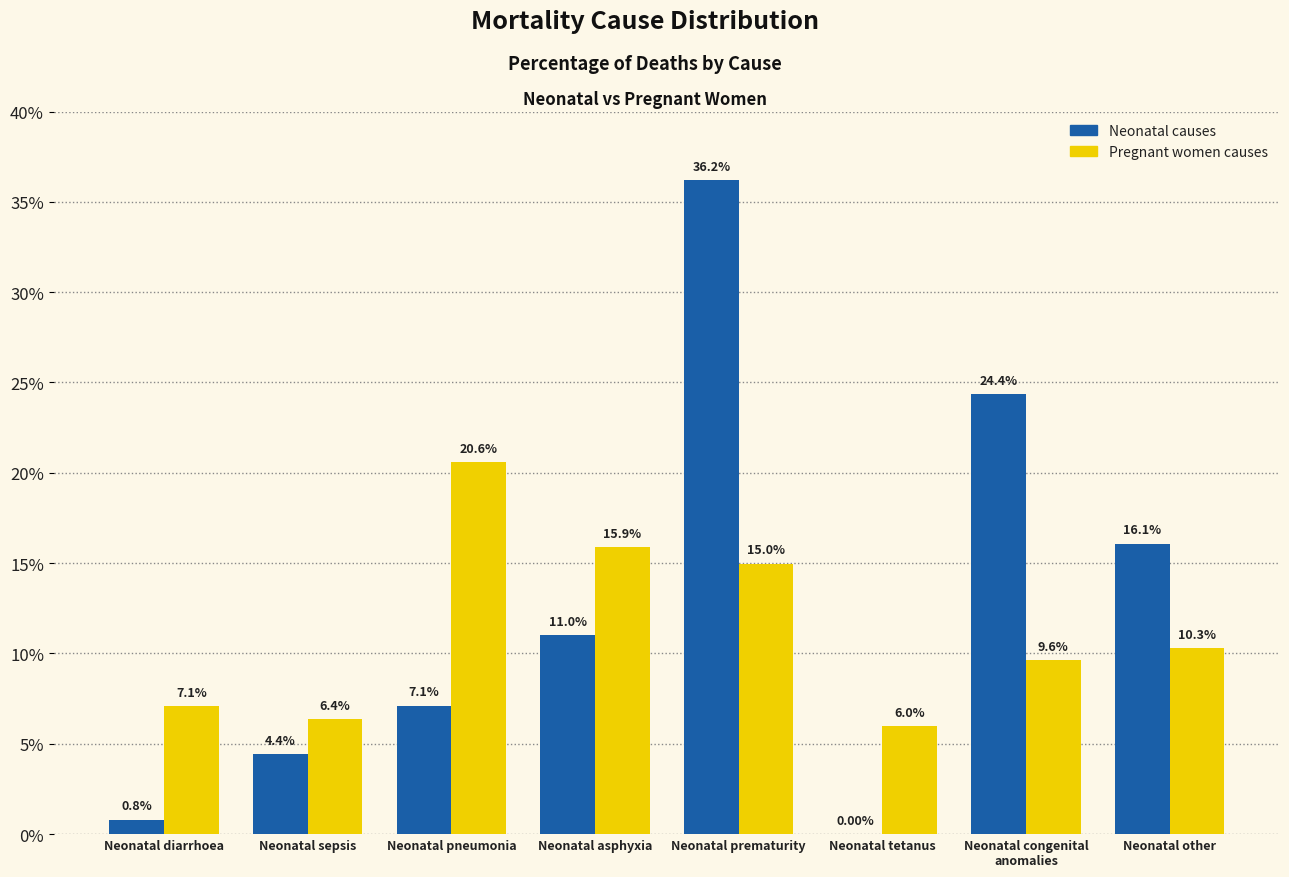

What are all the series names shown in the legend?

Neonatal causes, Pregnant women causes